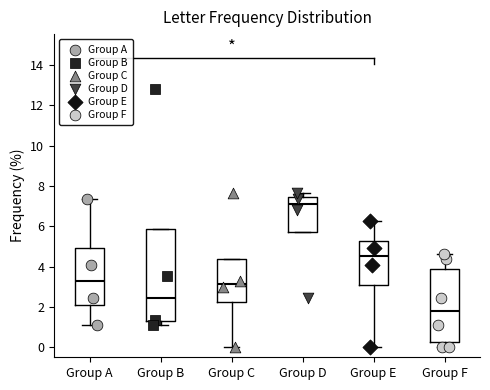

Which box is the tallest, from its lower edge to its upper edge?

Group B